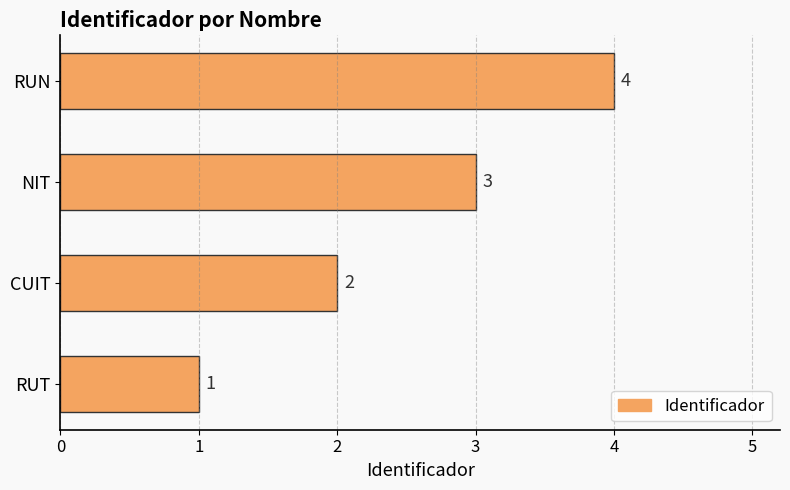

Rank the categories by value from lowest to highest.

RUT, CUIT, NIT, RUN